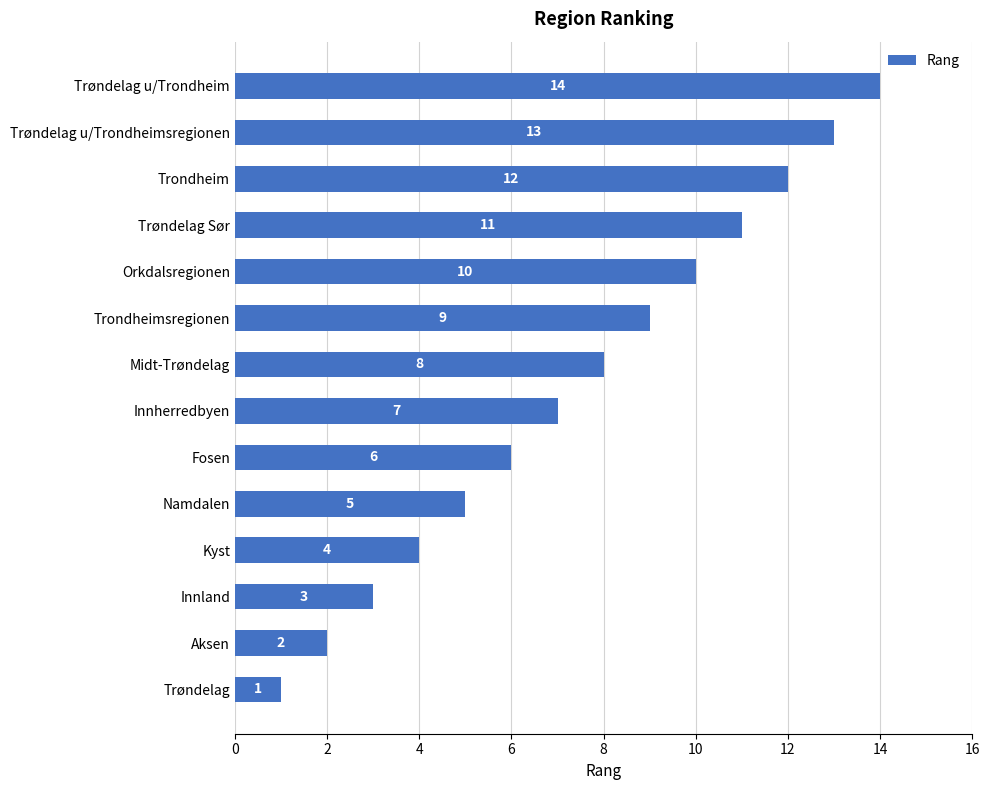

What is the difference between the maximum and minimum values?

13